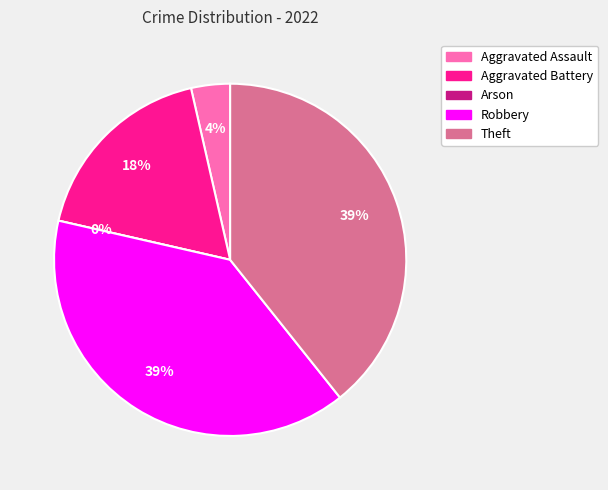

Do Aggravated Battery and Aggravated Assault together represent more than half of the pie?

No